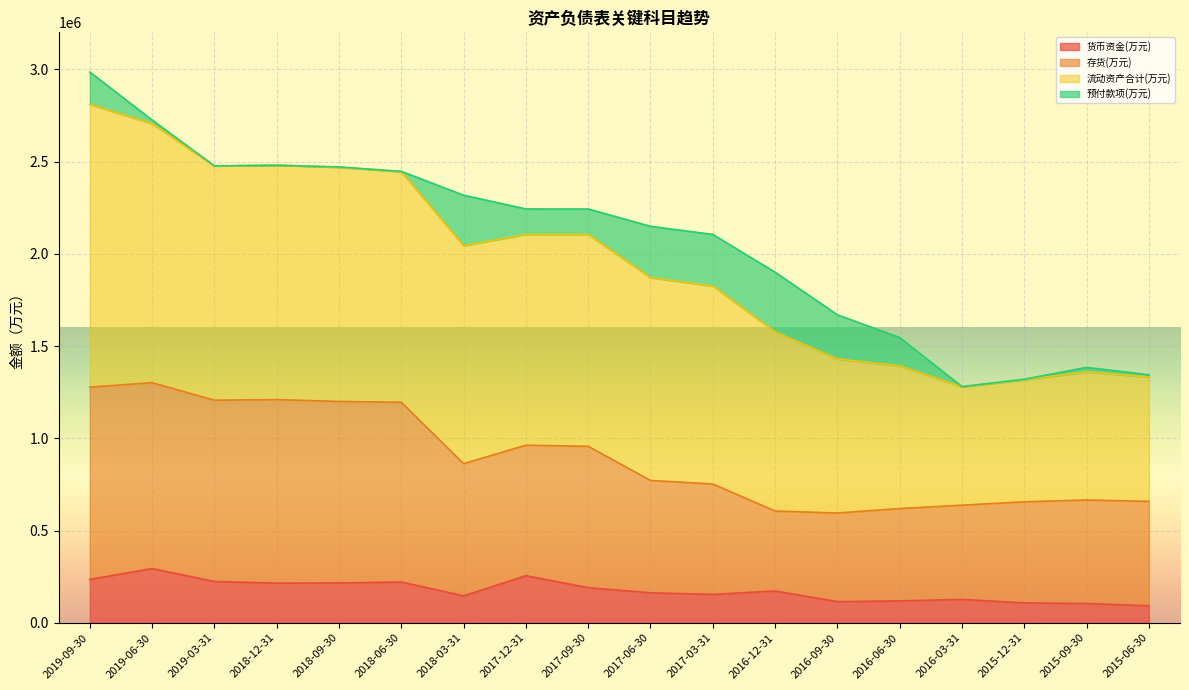

At which category is the sum across all series the highest?

2019-09-30